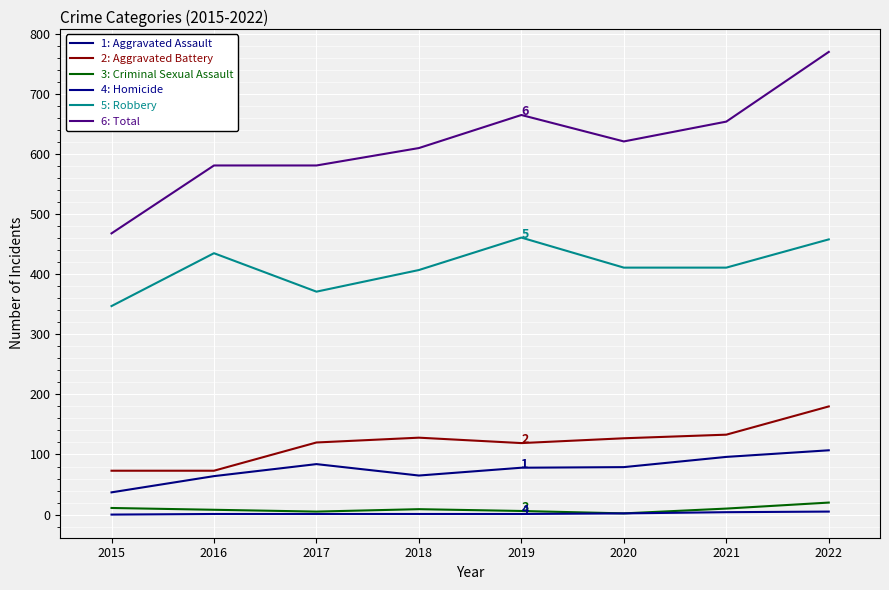

Does the chart have visible grid lines?

Yes